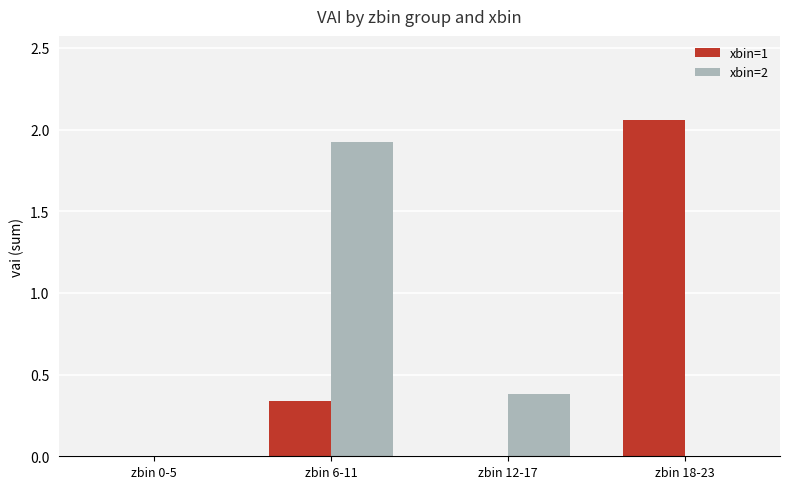

At which category is the sum across all series the highest?

zbin 6-11